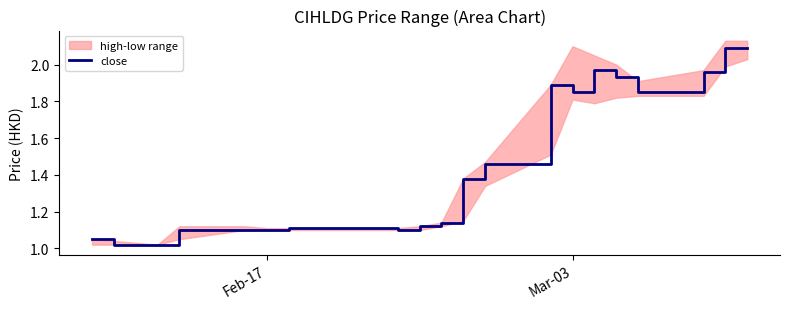

Is this an area chart (filled region under the line)?

No